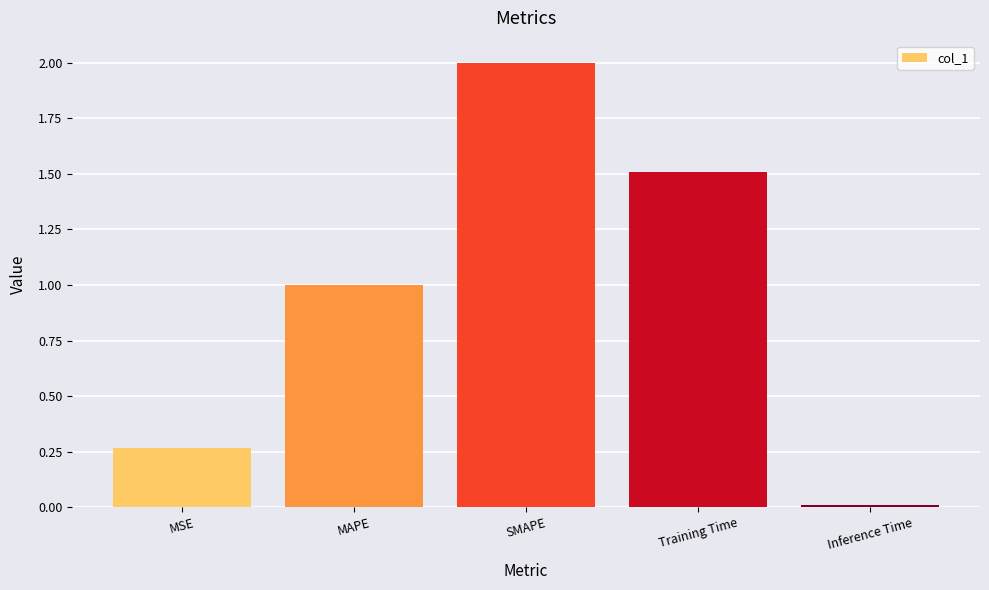

Rank the categories by value from highest to lowest.

SMAPE, Training Time, MAPE, MSE, Inference Time